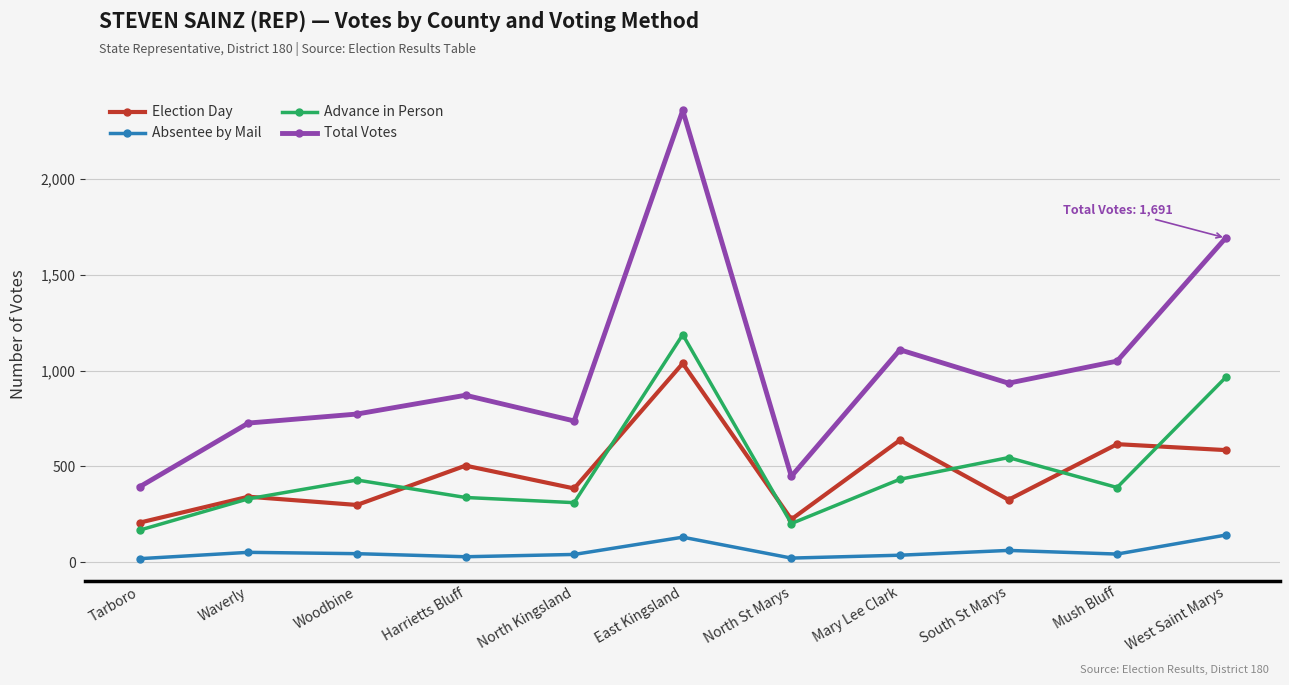

At which category is the sum across all series the highest?

East Kingsland